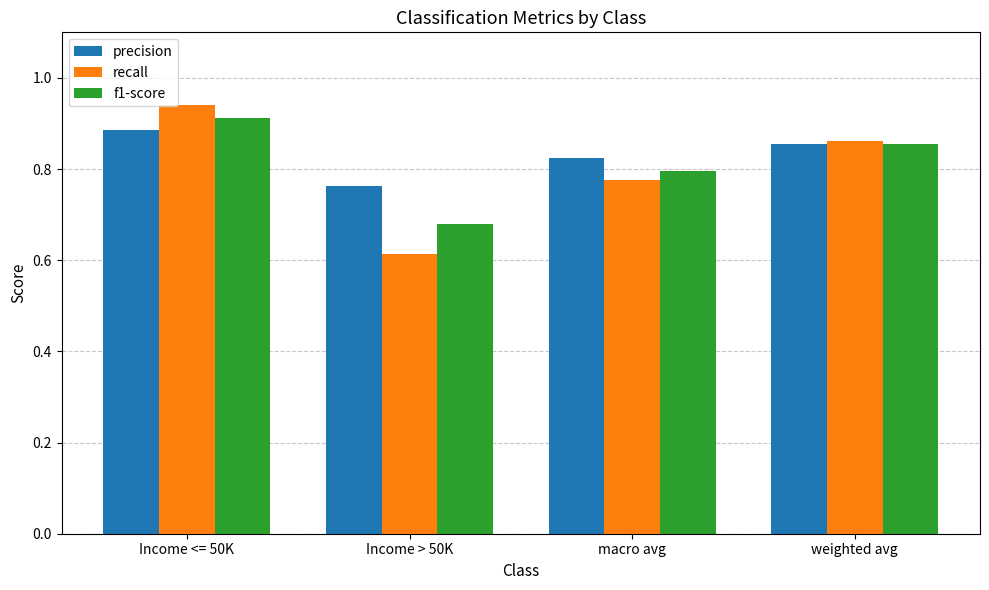

At which category is the sum across all series the highest?

Income <= 50K